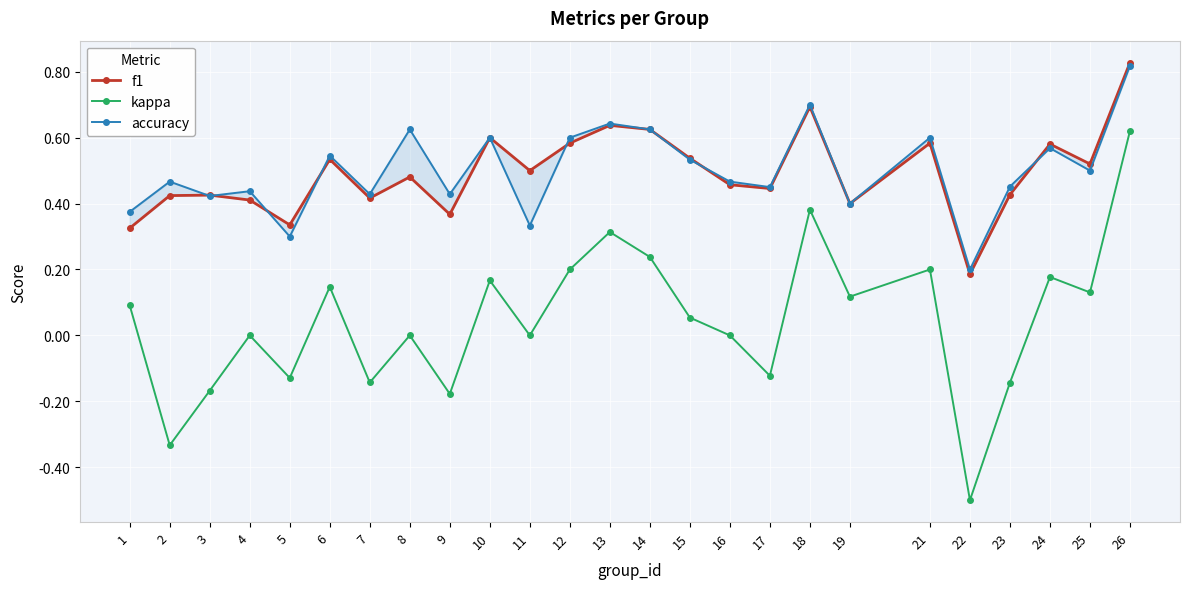

Reading left to right, list all the values displayed in this chart.

f1: 1=0.3	2=0.4	3=0.4	4=0.4	5=0.3	6=0.5	7=0.4	8=0.5	9=0.4	10=0.6	11=0.5	12=0.6	13=0.6	14=0.6	15=0.5	16=0.5	17=0.4	18=0.7	19=0.4	21=0.6	22=0.2	23=0.4	24=0.6	25=0.5	26=0.8
kappa: 1=0.1	2=-0.3	3=-0.2	4=0.0	5=-0.1	6=0.1	7=-0.1	8=0.0	9=-0.2	10=0.2	11=0.0	12=0.2	13=0.3	14=0.2	15=0.1	16=0.0	17=-0.1	18=0.4	19=0.1	21=0.2	22=-0.5	23=-0.1	24=0.2	25=0.1	26=0.6
accuracy: 1=0.4	2=0.5	3=0.4	4=0.4	5=0.3	6=0.5	7=0.4	8=0.6	9=0.4	10=0.6	11=0.3	12=0.6	13=0.6	14=0.6	15=0.5	16=0.5	17=0.5	18=0.7	19=0.4	21=0.6	22=0.2	23=0.5	24=0.6	25=0.5	26=0.8